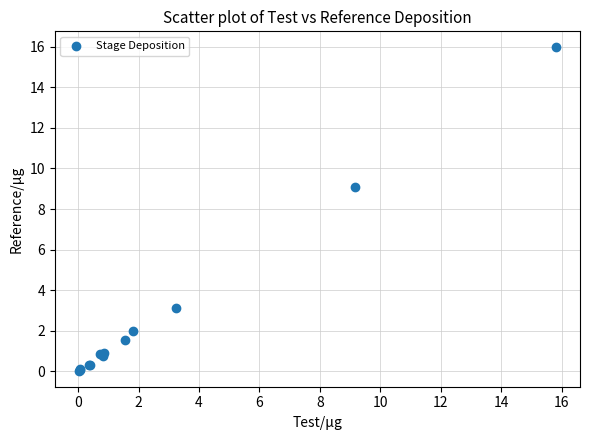

What Y value in the scatter plot is closest to 8?

9.1